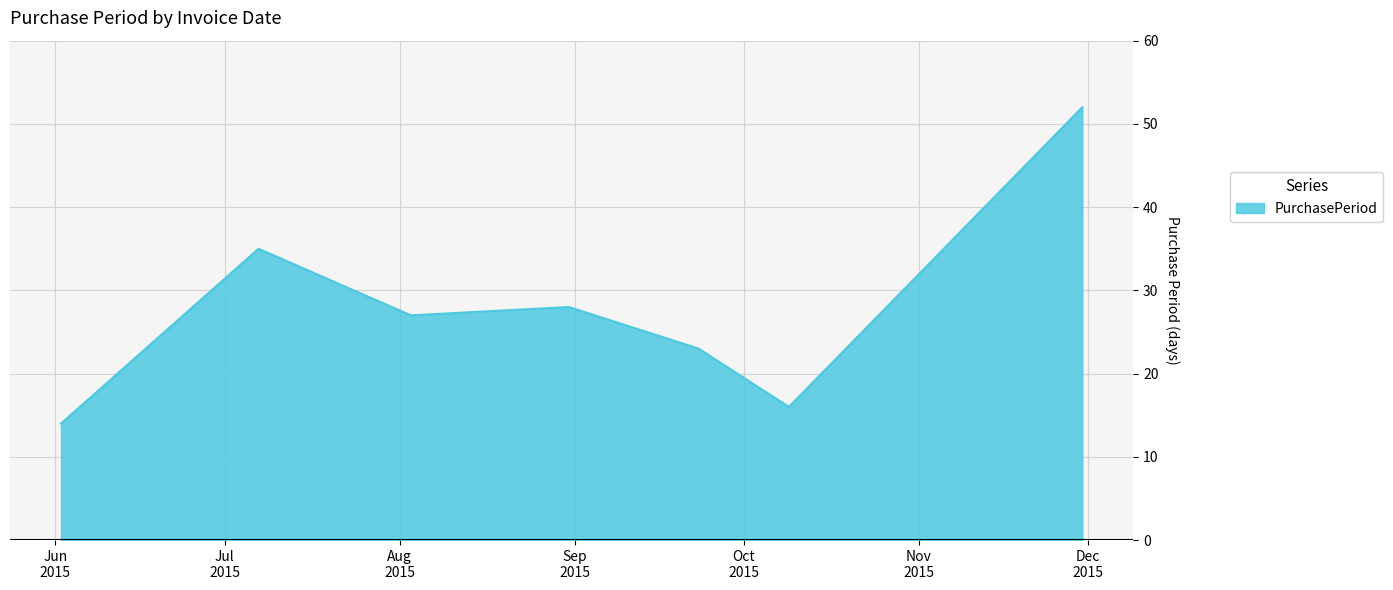

What is the smallest value displayed?

14